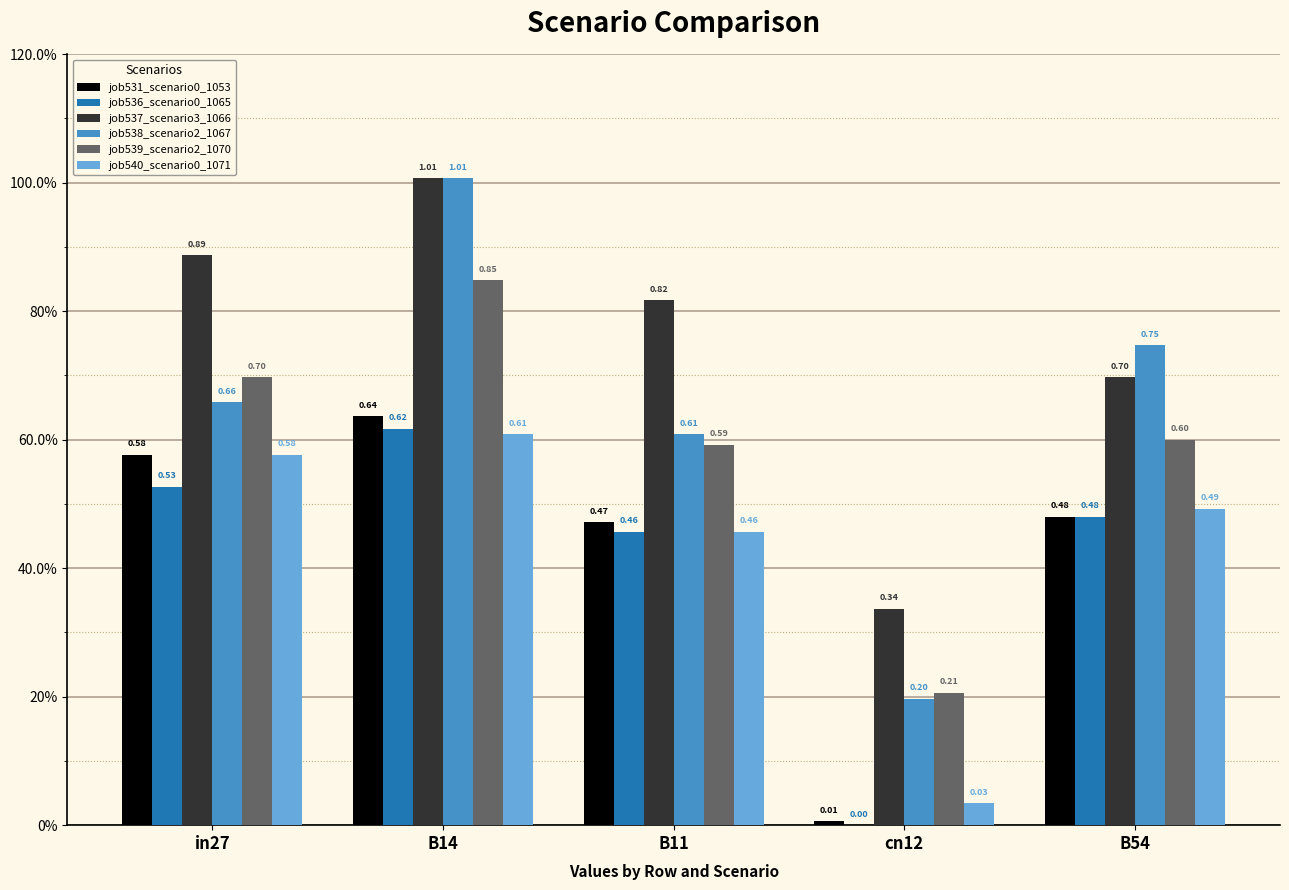

At which label does job531_scenario0_1053 reach its peak?

B14